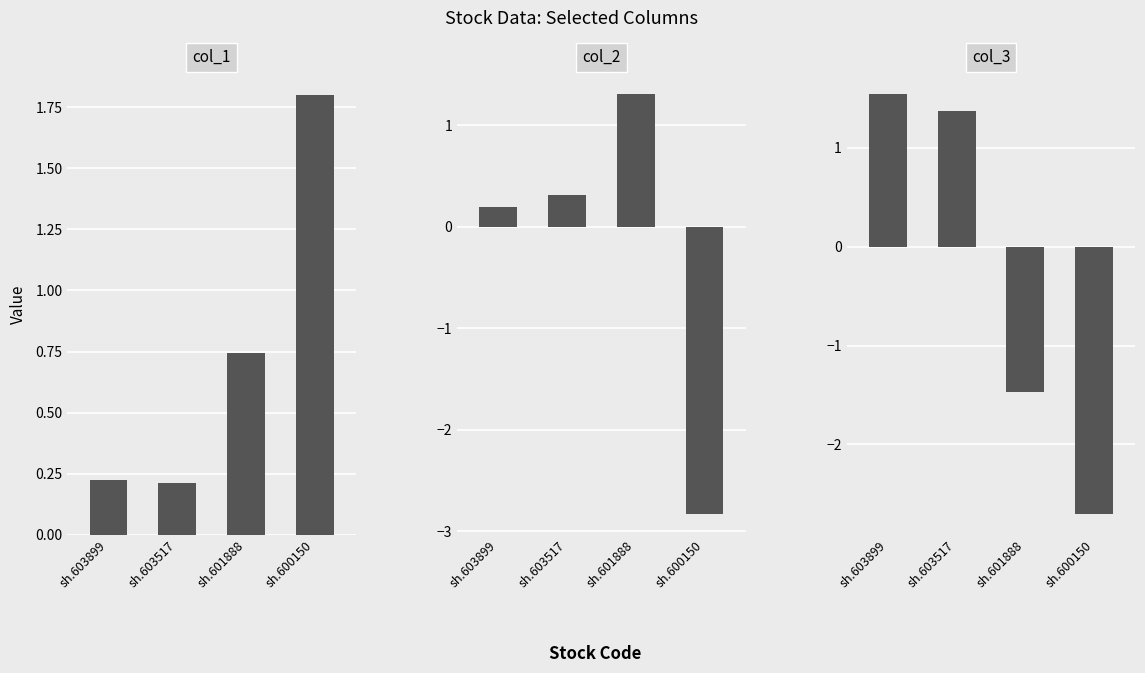

What is the difference between the maximum and minimum values in the col_2 series?

4.1